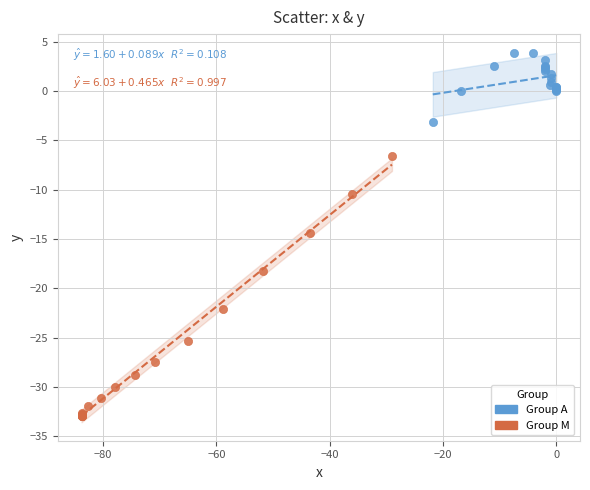

Which series has the widest spread of Y values?

Group M